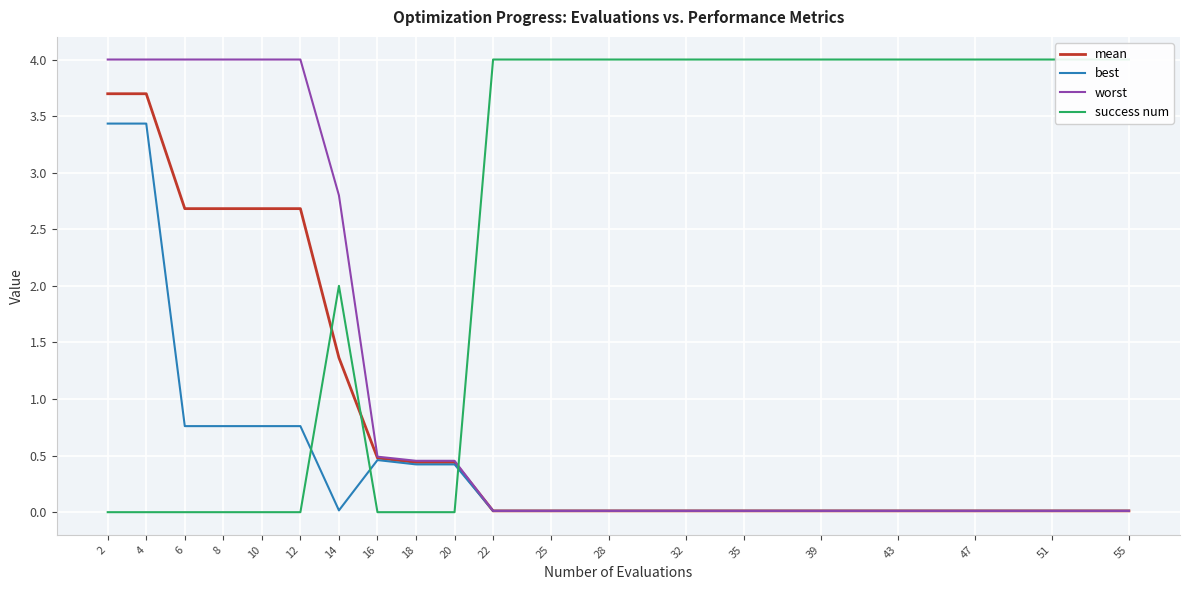

How many lines are shown in the chart?

4